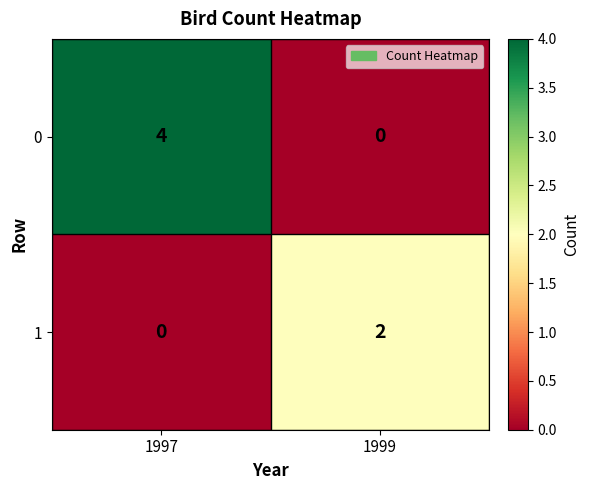

Reading right to left, what are all the values shown in this chart?

0: 1999=0	1997=4
1: 1999=2	1997=0